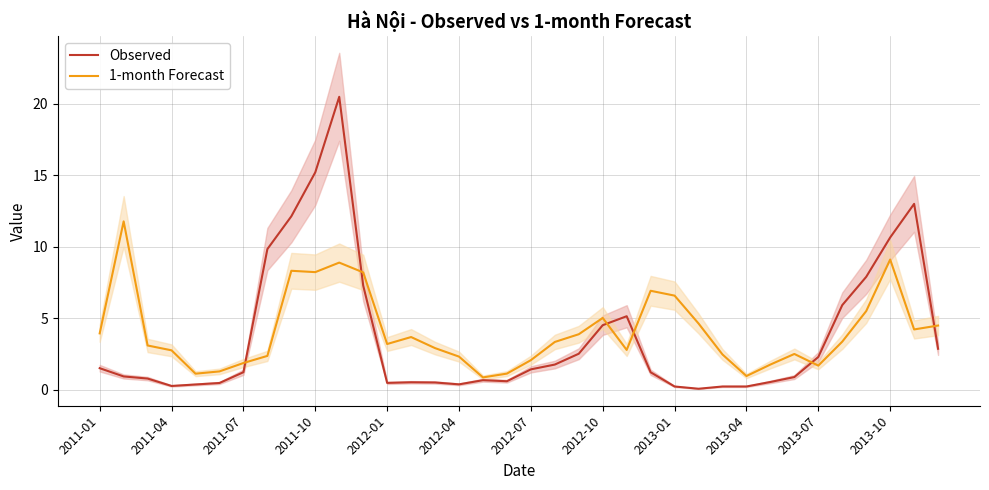

What is the maximum value for 1-month Forecast?

11.8